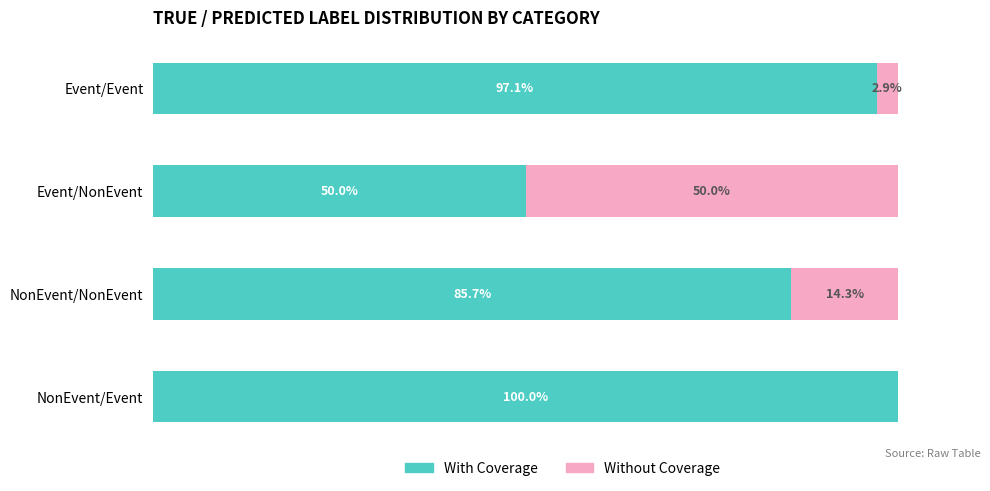

At which label is With Coverage closest to 75?

NonEvent/NonEvent